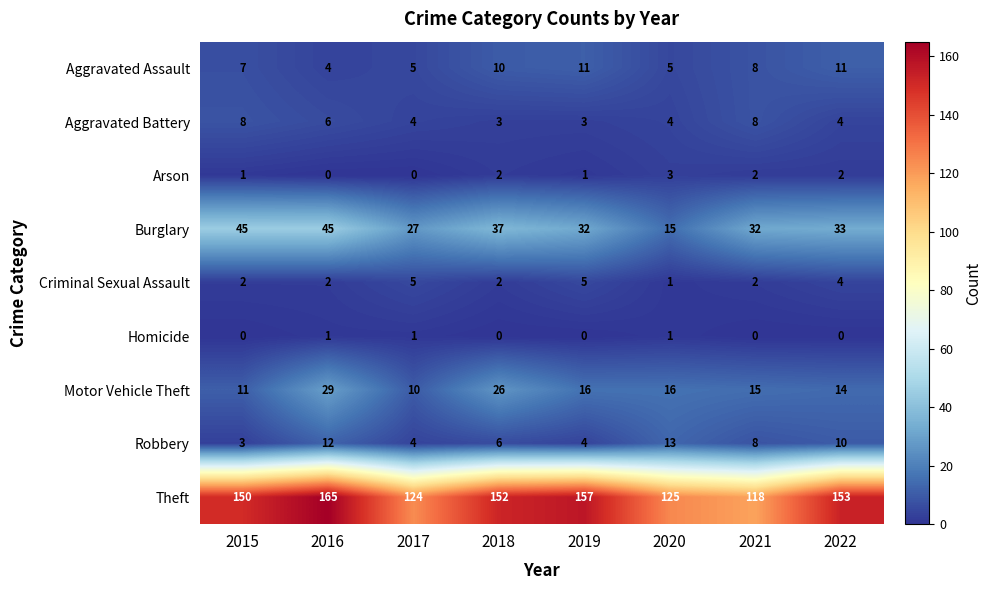

The Criminal Sexual Assault series shows 2 at 2015. True or false?

True